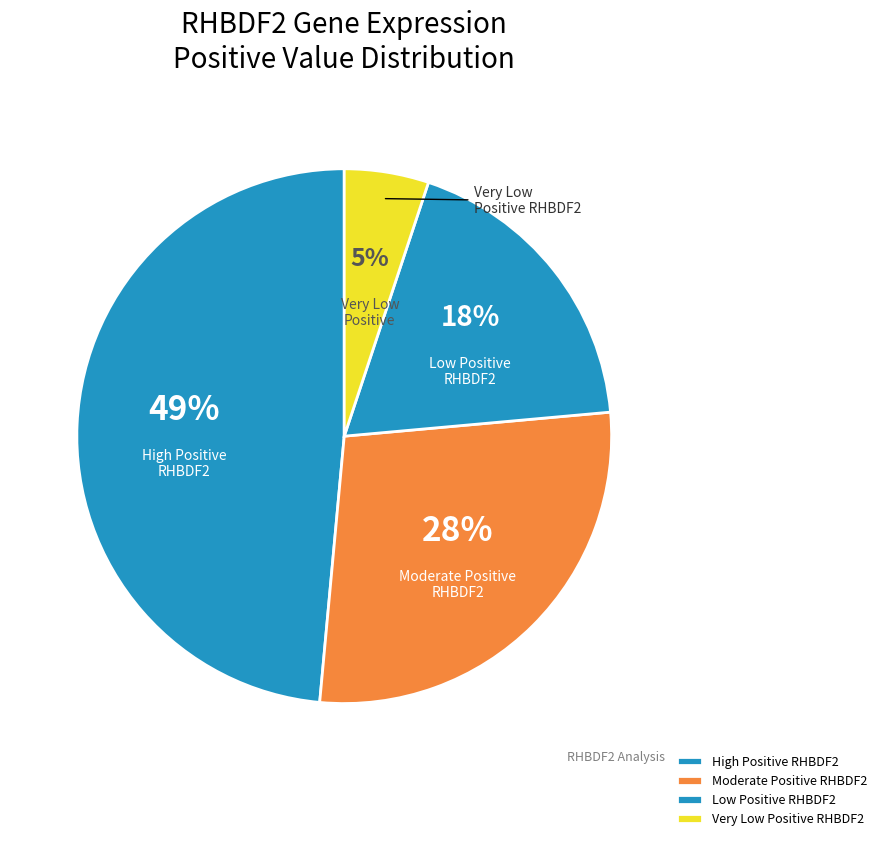

Count the number of slices in the pie.

4